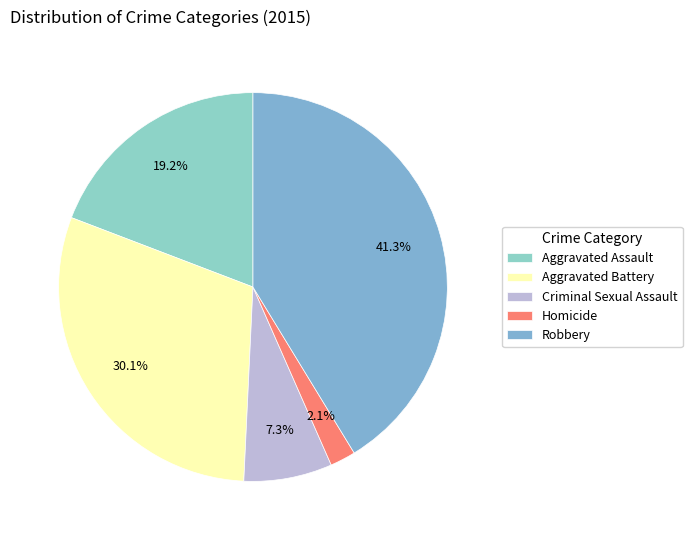

What percentage do Aggravated Battery and Homicide together represent?

32.2%